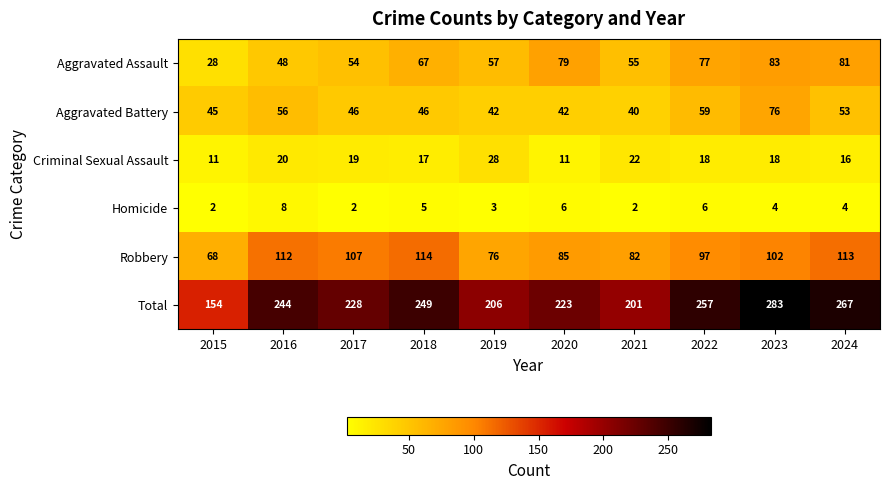

What is the difference between the highest and lowest values at 2019?

203